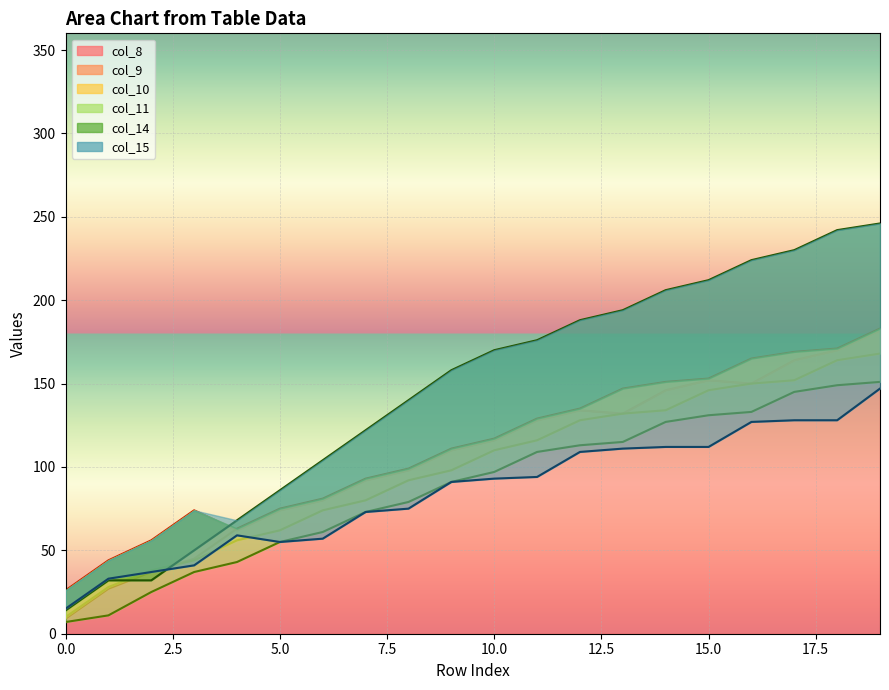

How many interior local peaks does the col_15_line series have?

1